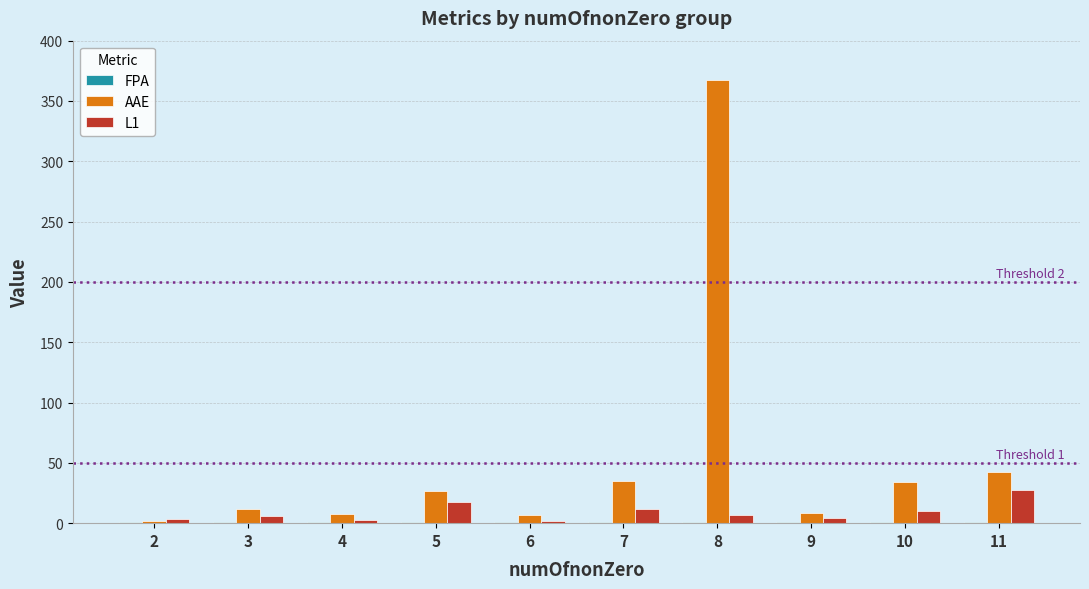

What is the highest value of the L1 series?

27.5